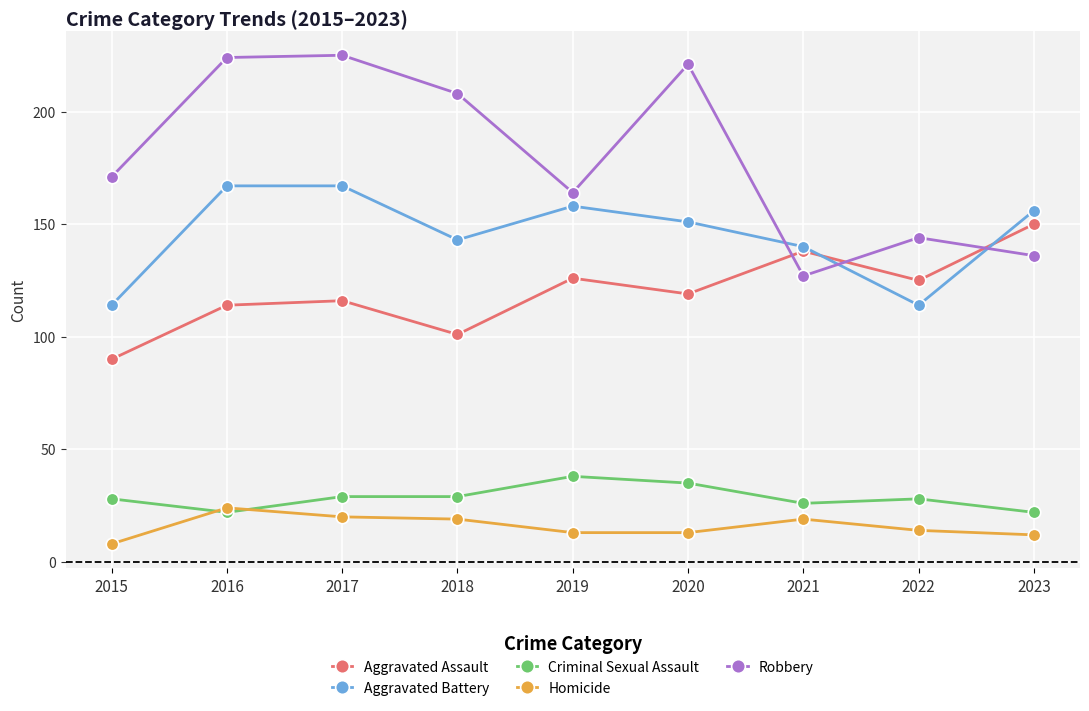

True or false: Aggravated Battery and Criminal Sexual Assault intersect in this chart.

False